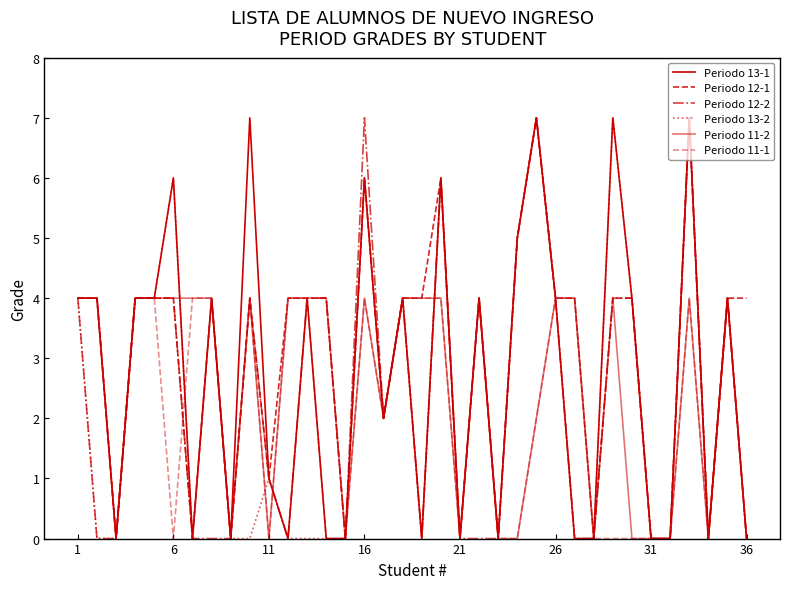

Is this an area chart (filled region under the line)?

No